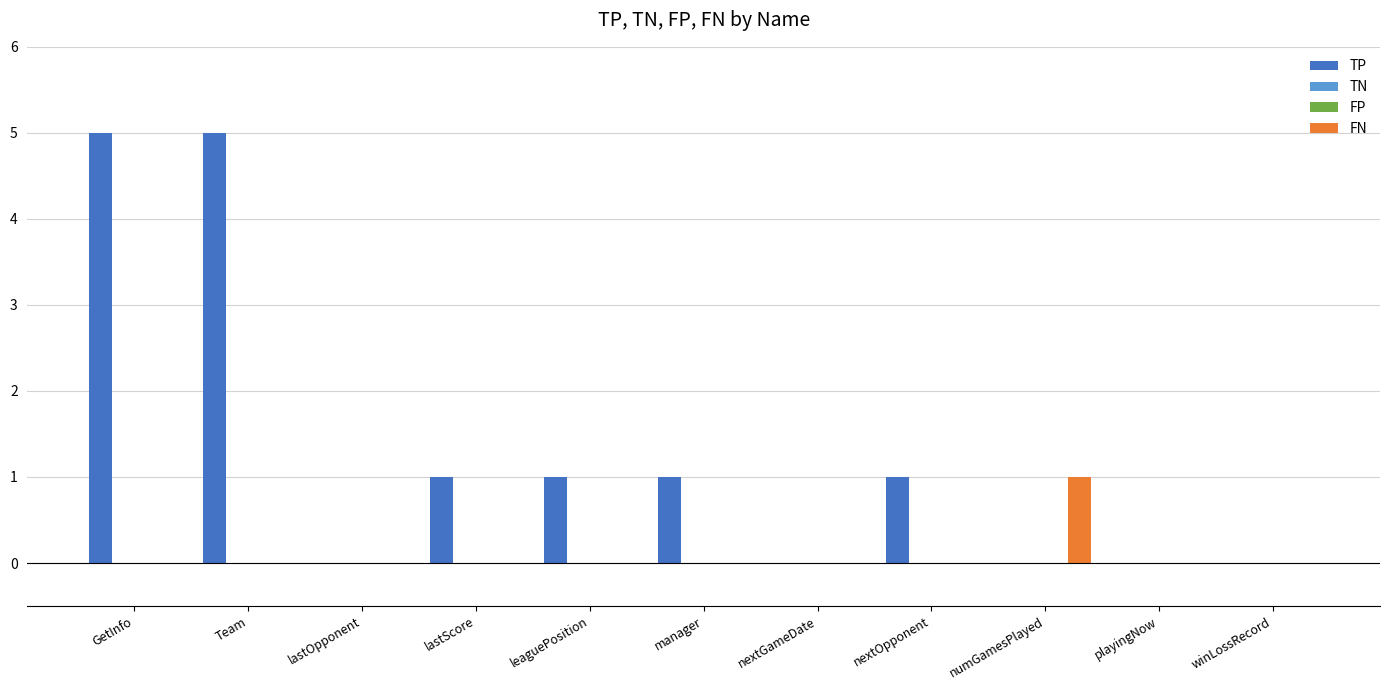

At which label is FN closest to 0?

GetInfo